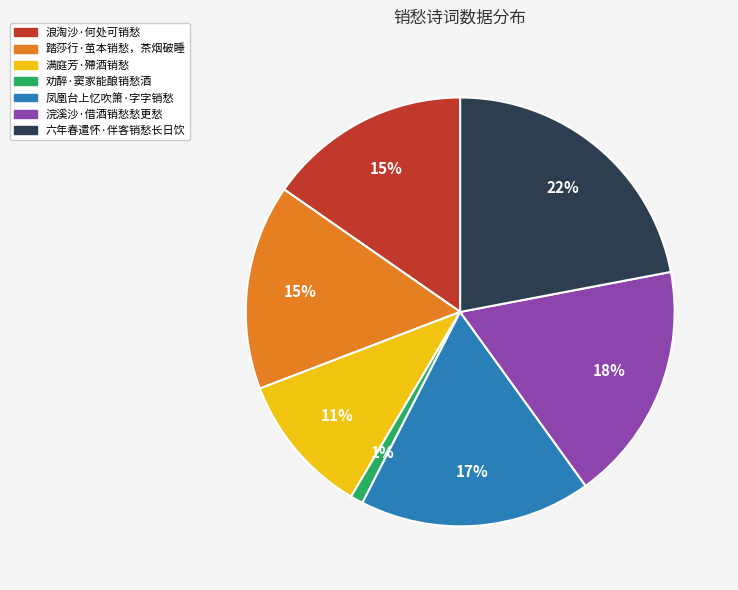

Combined, do 踏莎行·茧本销愁，茶烟破睡 and 浪淘沙·何处可销愁 account for over 50%?

No